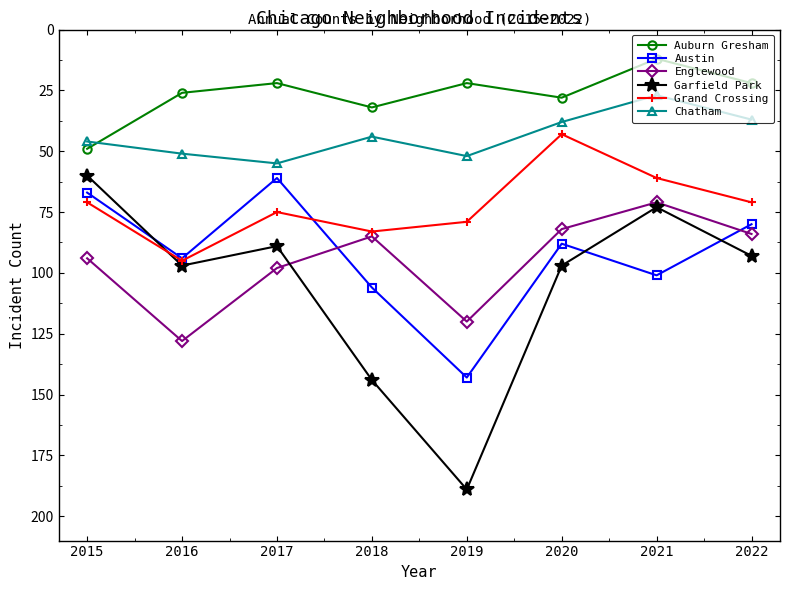

True or false: Auburn Gresham has a value of 6 at 2019.

False